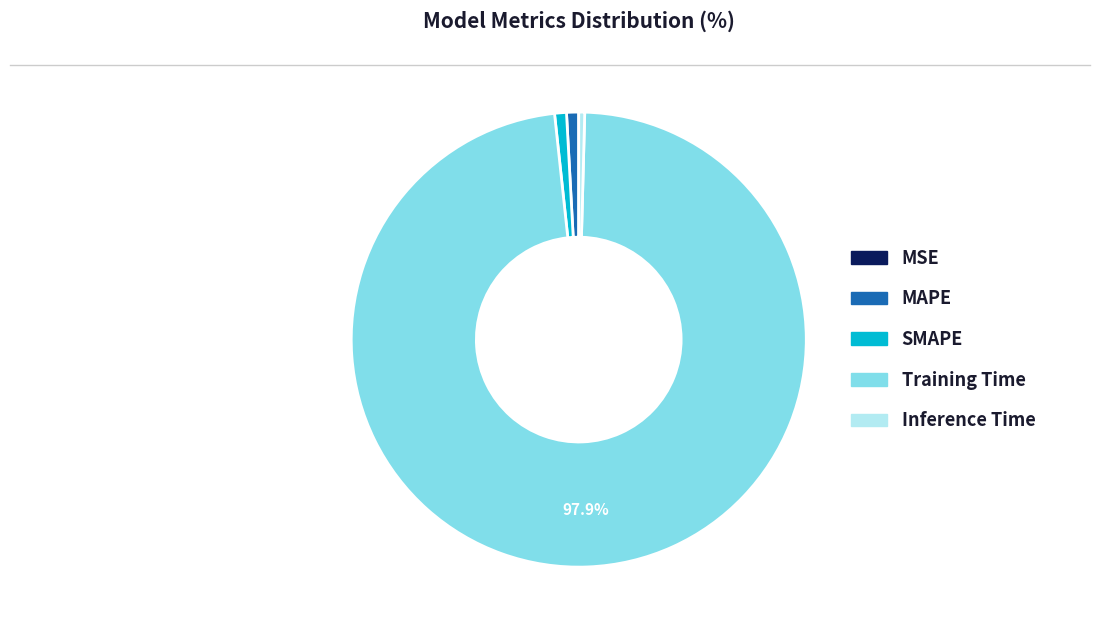

Which slice is the largest?

Training Time